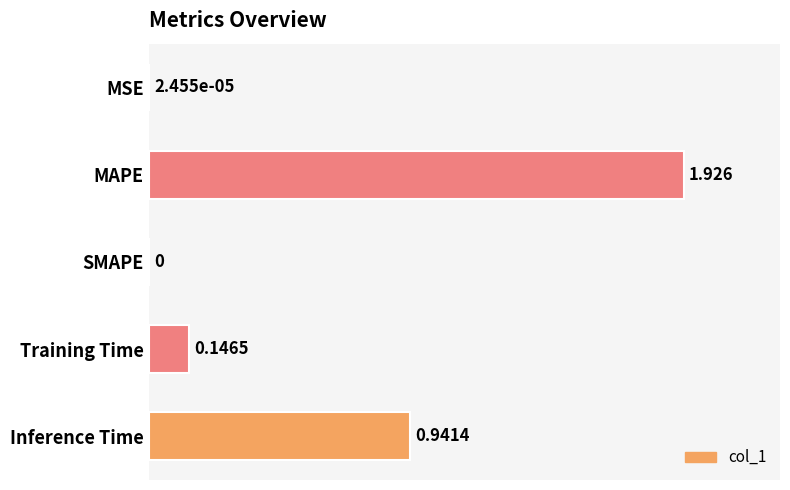

Does the chart contain stacked bars?

No